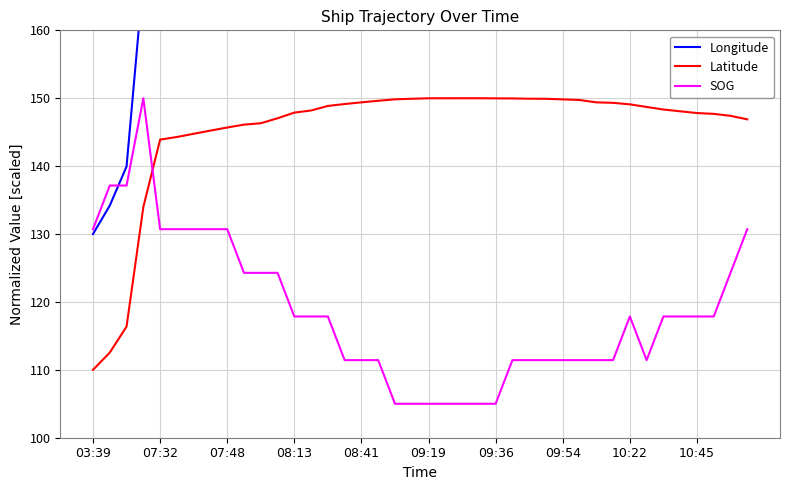

How many categories are shown in the chart?

40